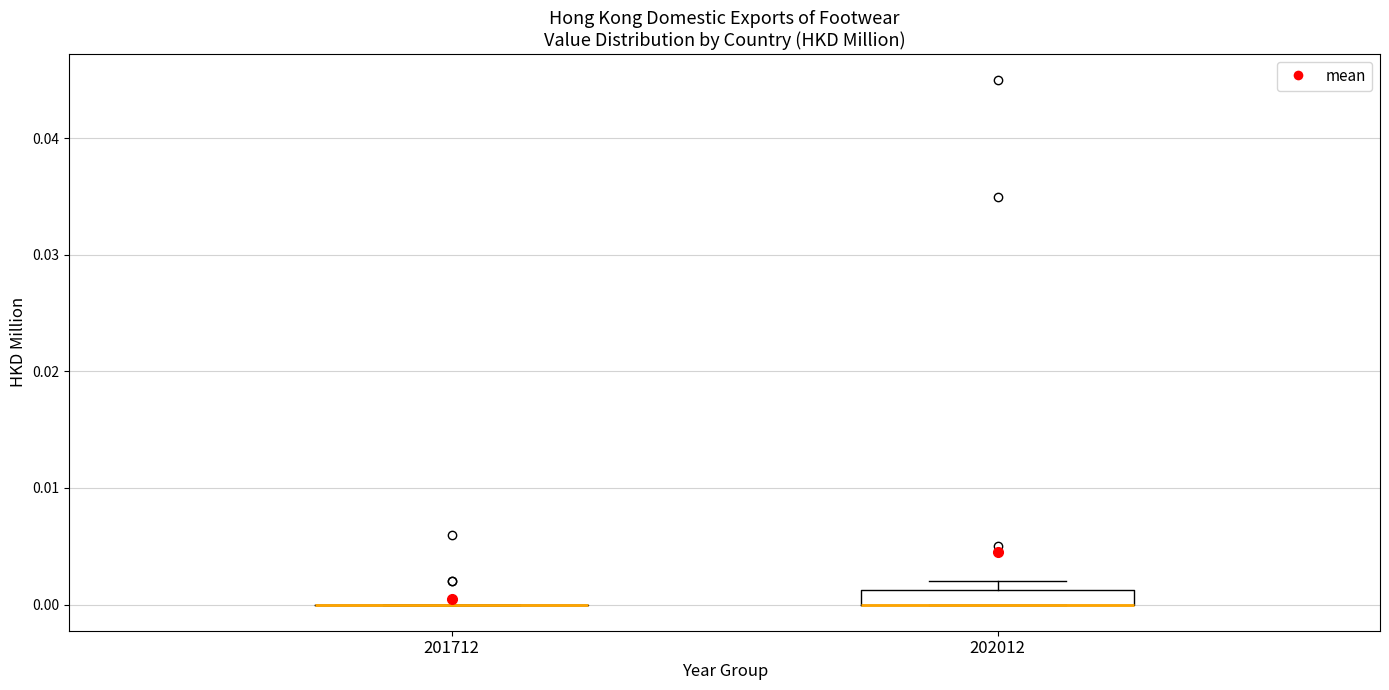

Which box is the tallest, from its lower edge to its upper edge?

202012